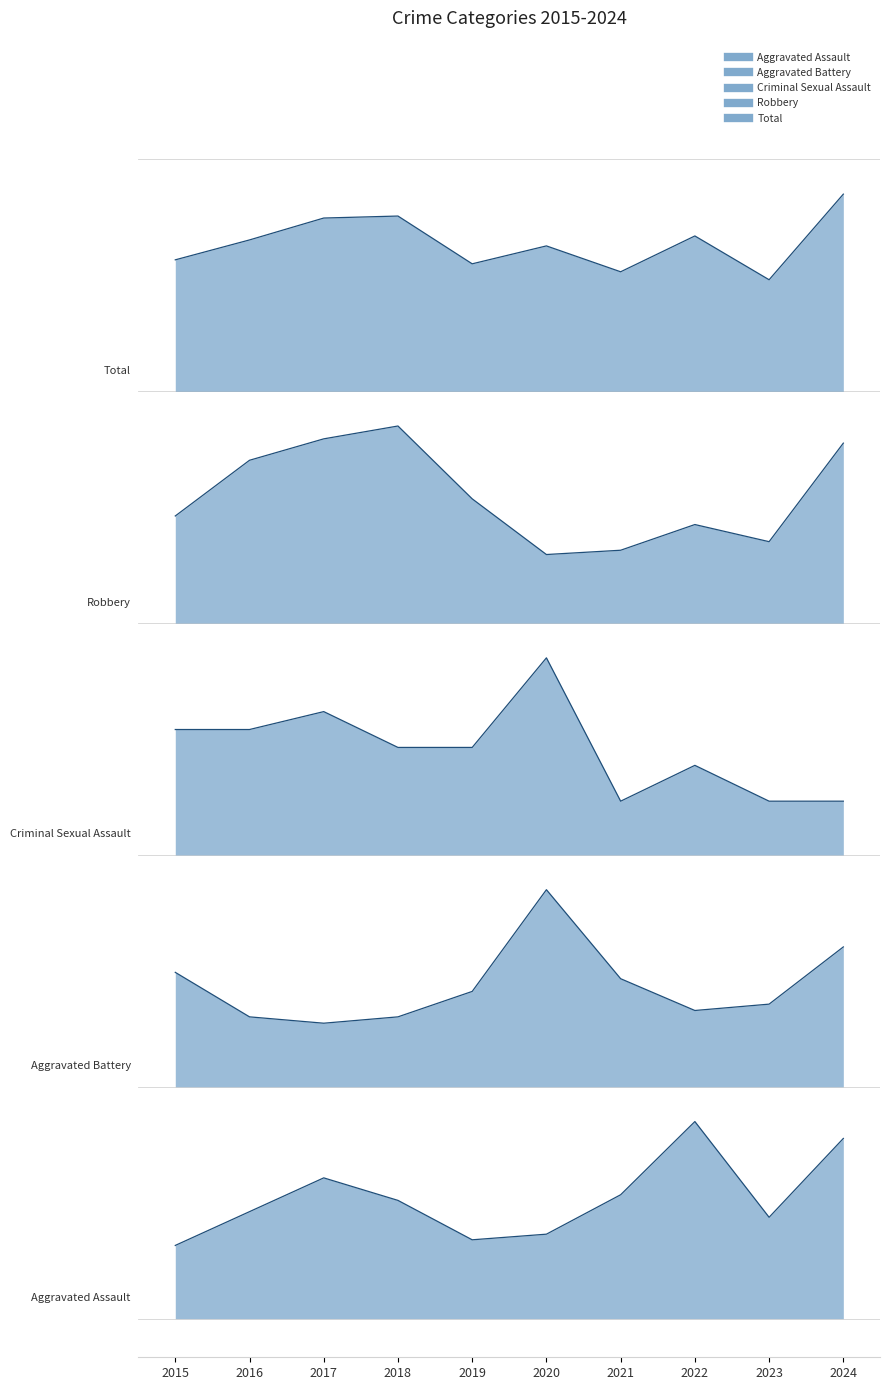

True or false: Aggravated Assault has a value of 26.2 at 2023.

True